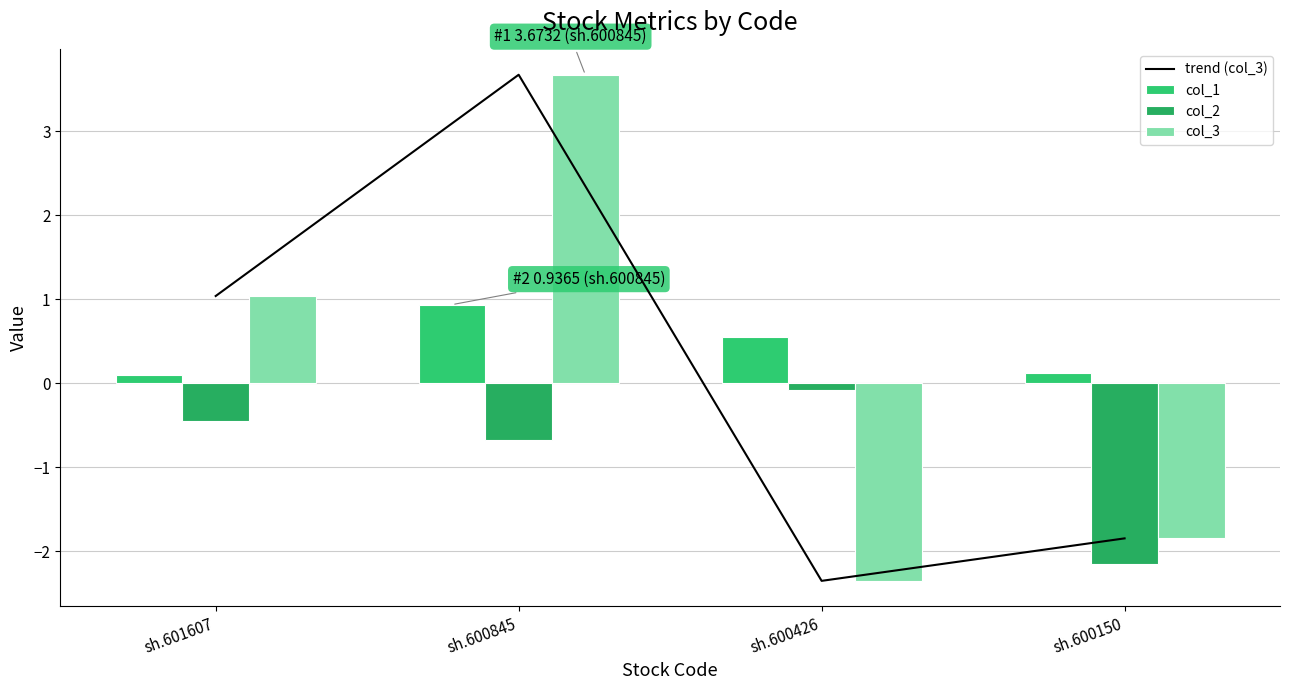

At which label is trend (col_3) closest to 0?

sh.601607